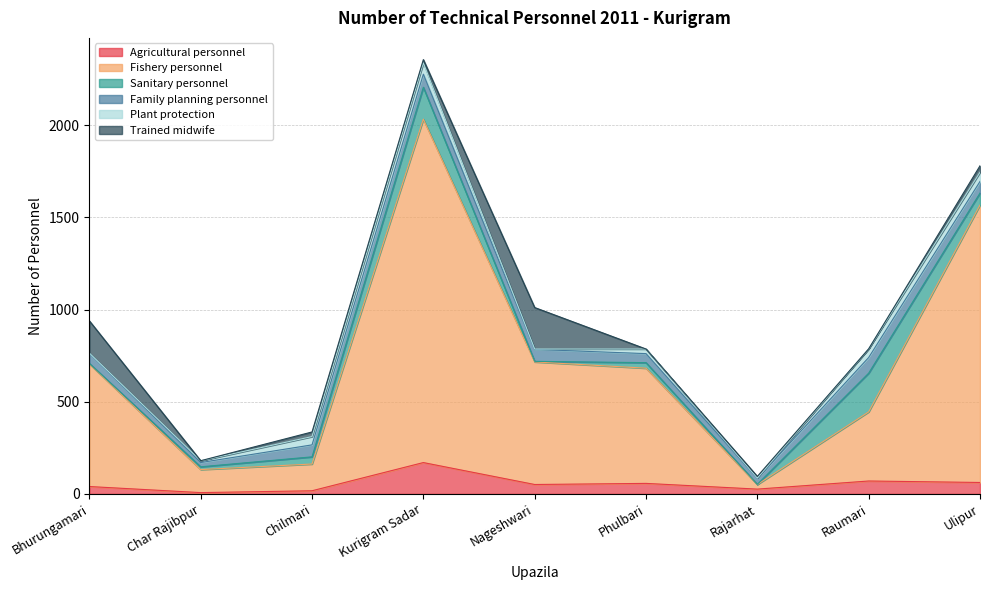

True or false: Fishery personnel and Trained midwife intersect in this chart.

False